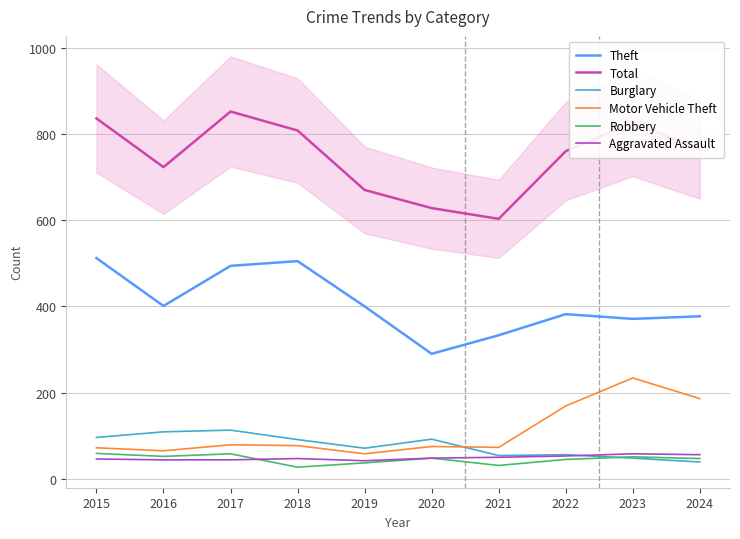

Which label corresponds to the largest value in the chart?

2017